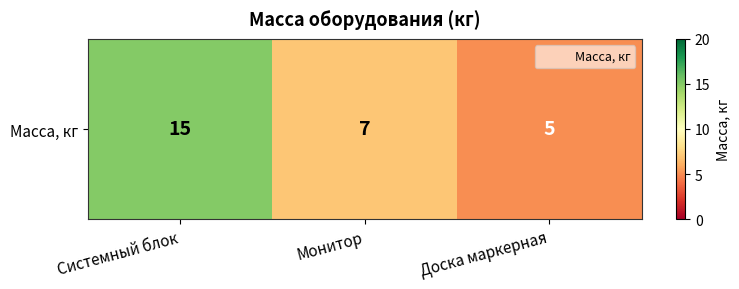

Is it true that the value at Доска маркерная is 5?

True